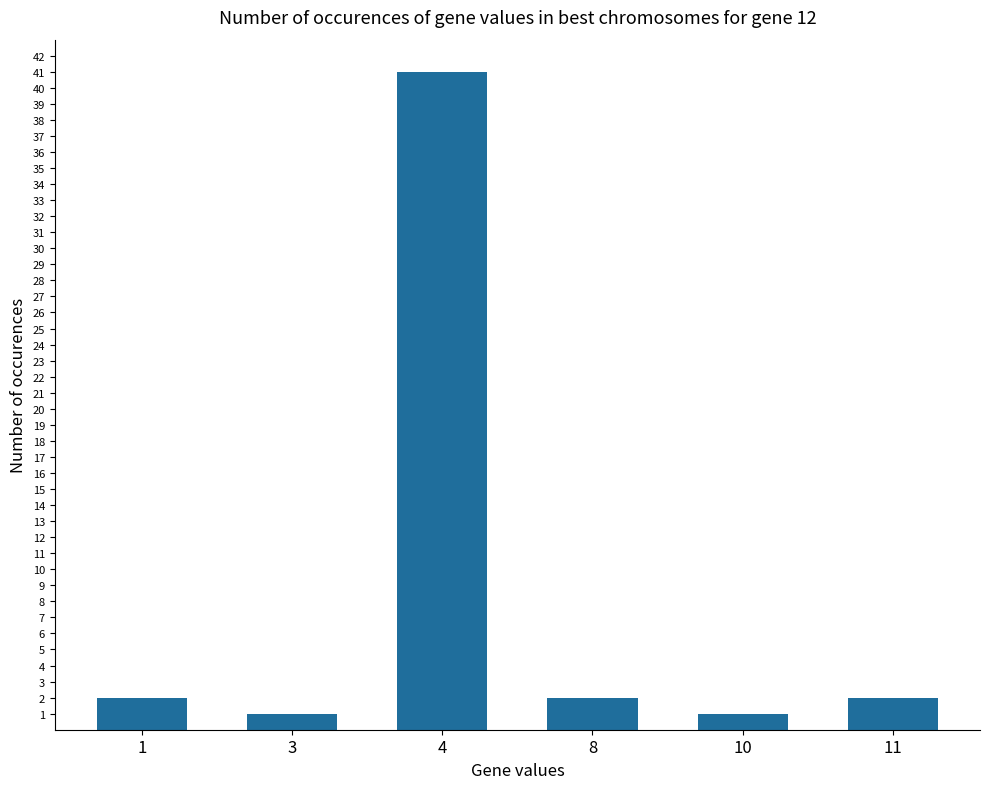

Approximately how many times larger is the value at 11 compared to 1?

1.0